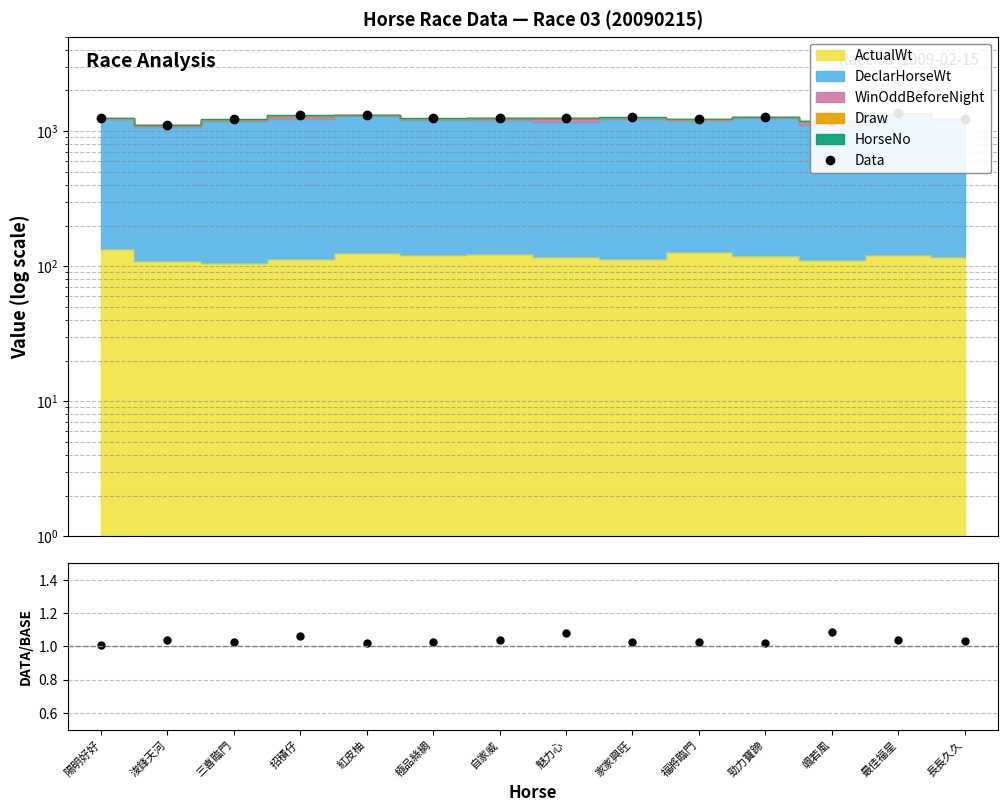

Which category has the lowest value in the Data series?

浚鋒天河